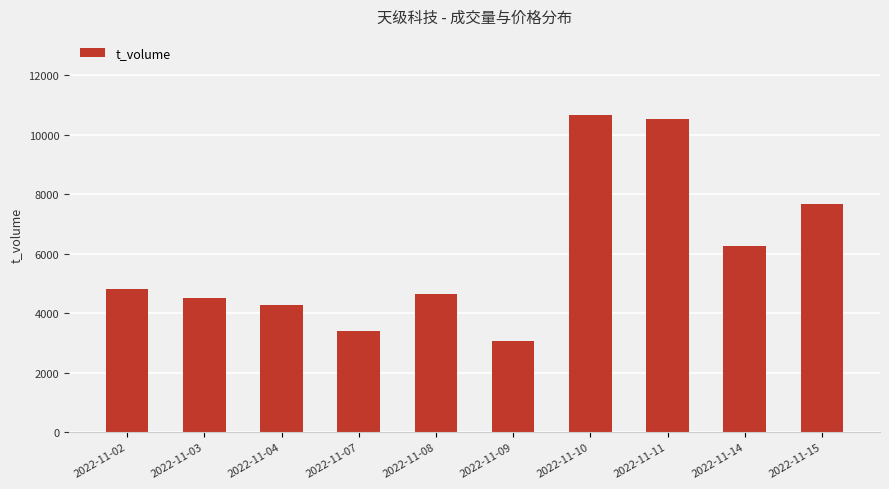

True or false: the data shows 3390 at 2022-11-07.

True